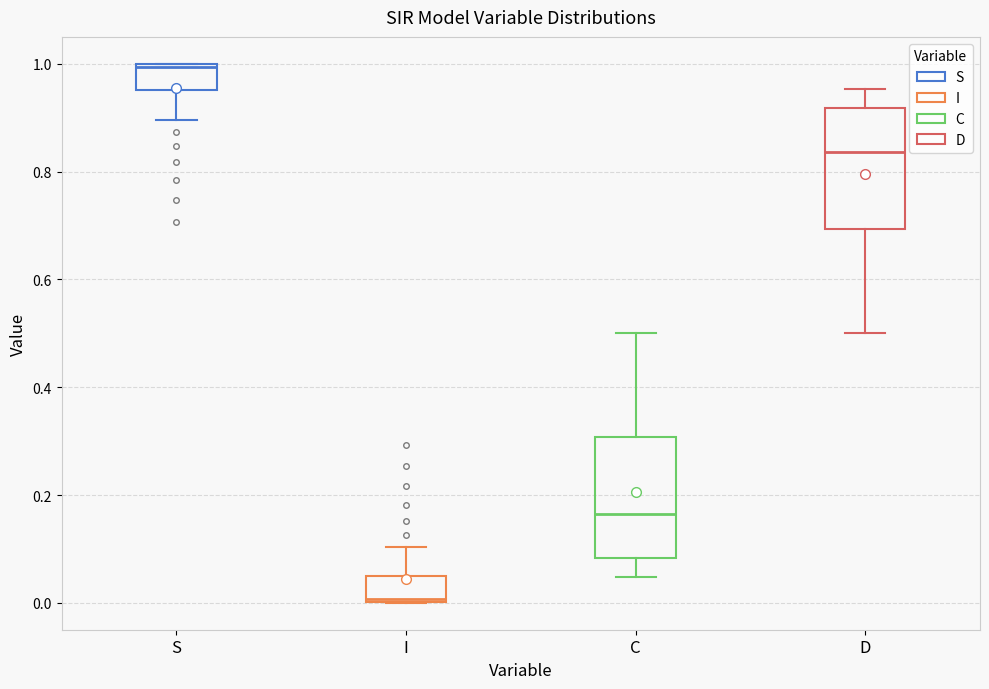

Reading left to right, read every box against the y-axis: the position of its median line, the range the box covers, and the ends of its whiskers. The values are not printed on the chart, so give them approximately, as read against the axis.

S: median 1.00, box 0.96 to 1.00, whiskers 0.90 to 1.00
I: median 0.00, box 0.00 to 0.04, whiskers 0.00 to 0.10
C: median 0.16, box 0.08 to 0.30, whiskers 0.04 to 0.50
D: median 0.84, box 0.70 to 0.92, whiskers 0.50 to 0.96